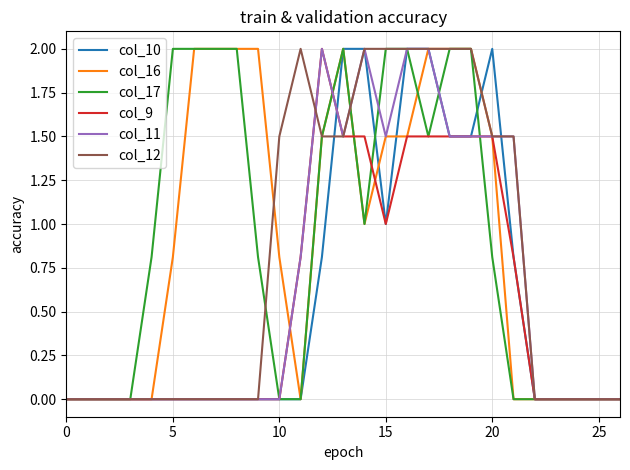

What is the greatest value displayed?

2.0